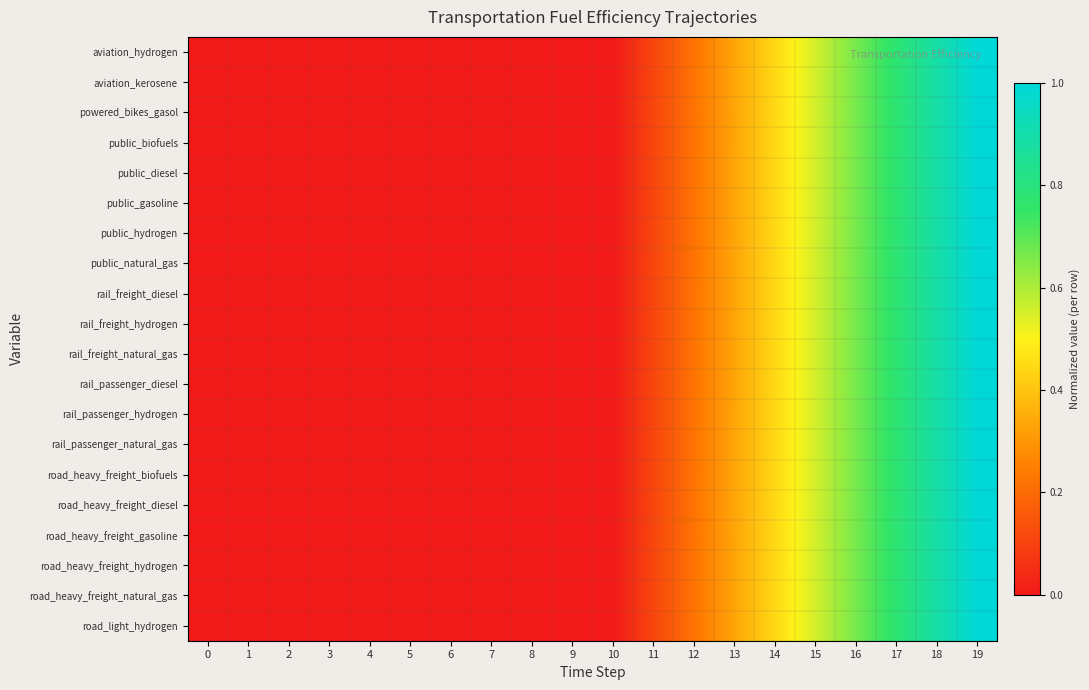

Which series has the largest range (max minus min)?

aviation_hydrogen